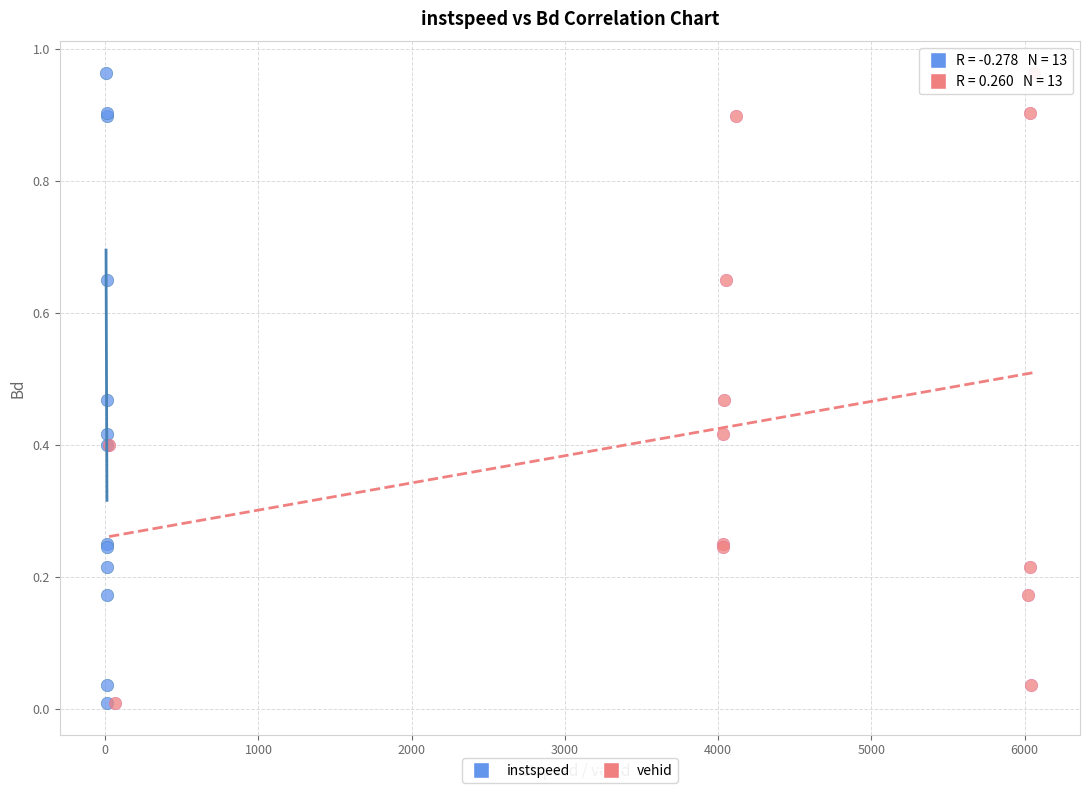

What are all the series names shown in the legend?

instspeed, vehid